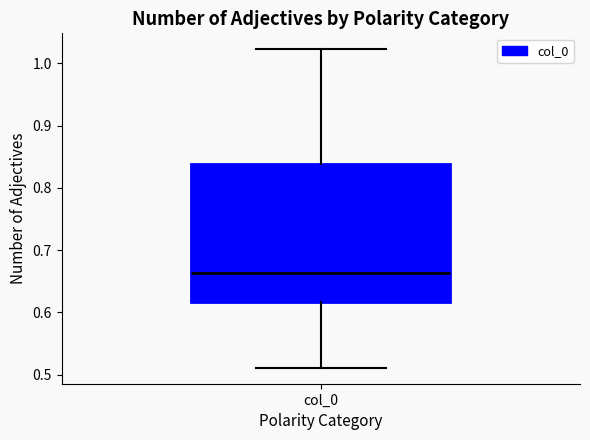

Where does the median line of the box for col_0 sit on the y-axis? The values are not printed on the chart, so give them approximately, as read against the axis.

0.66